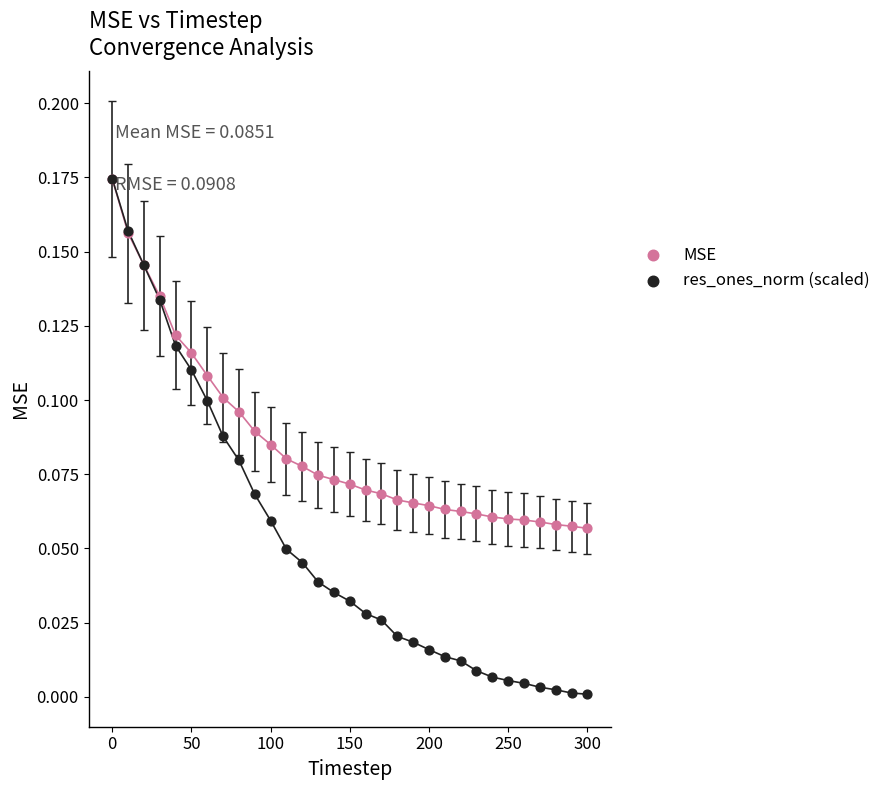

Which series reaches the minimum Y coordinate?

res_ones_norm (scaled)